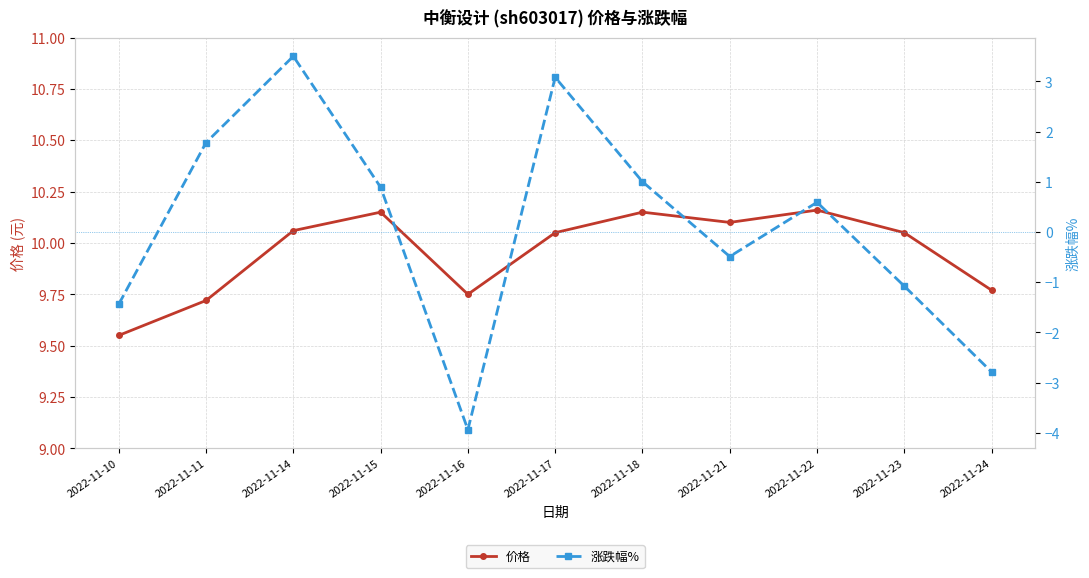

In 涨跌幅%, how many points are lower than both neighbors (excluding endpoints)?

2